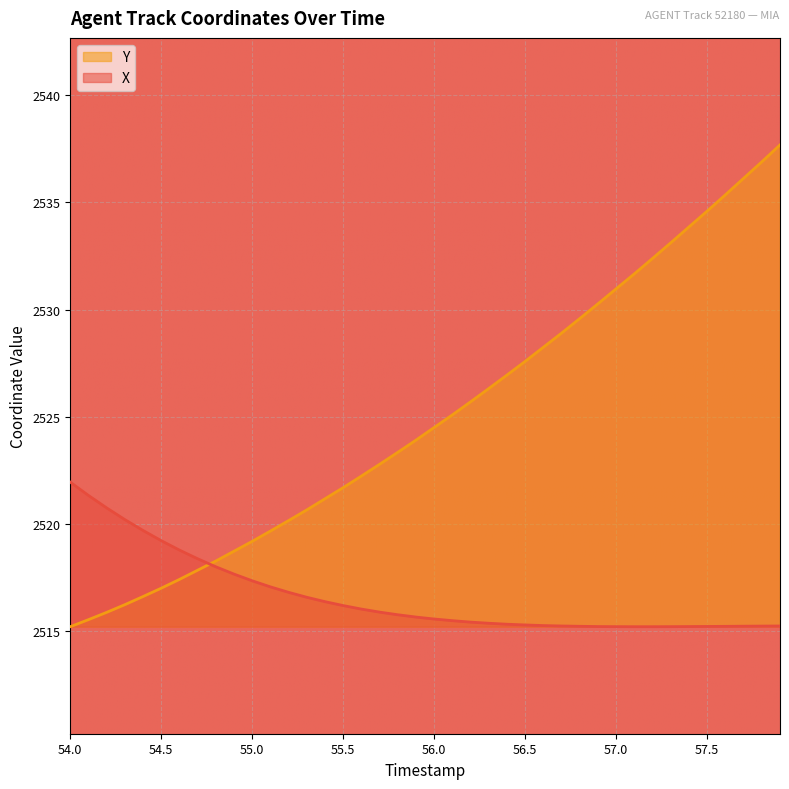

After their last crossing, which series has the higher values: Y or X?

Y